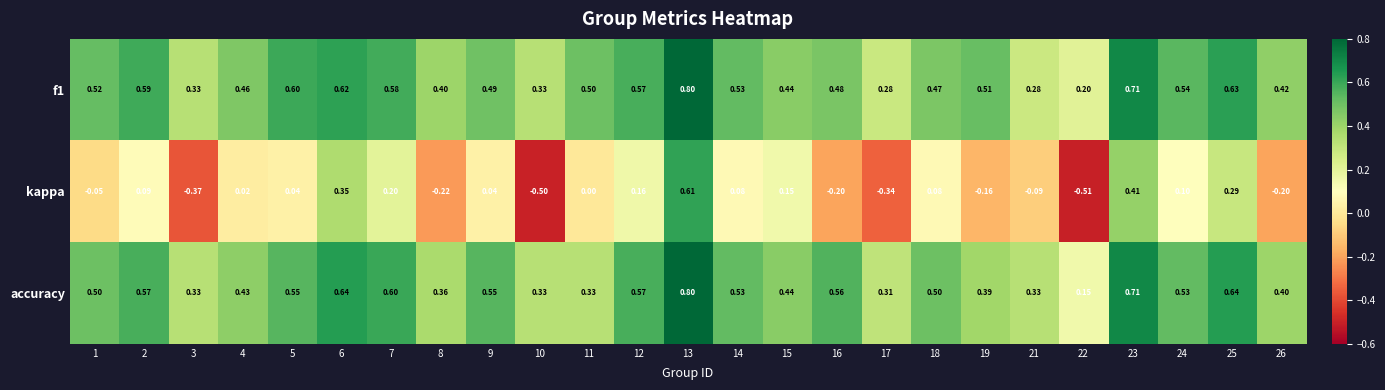

What is the minimum value shown in the chart?

-0.5